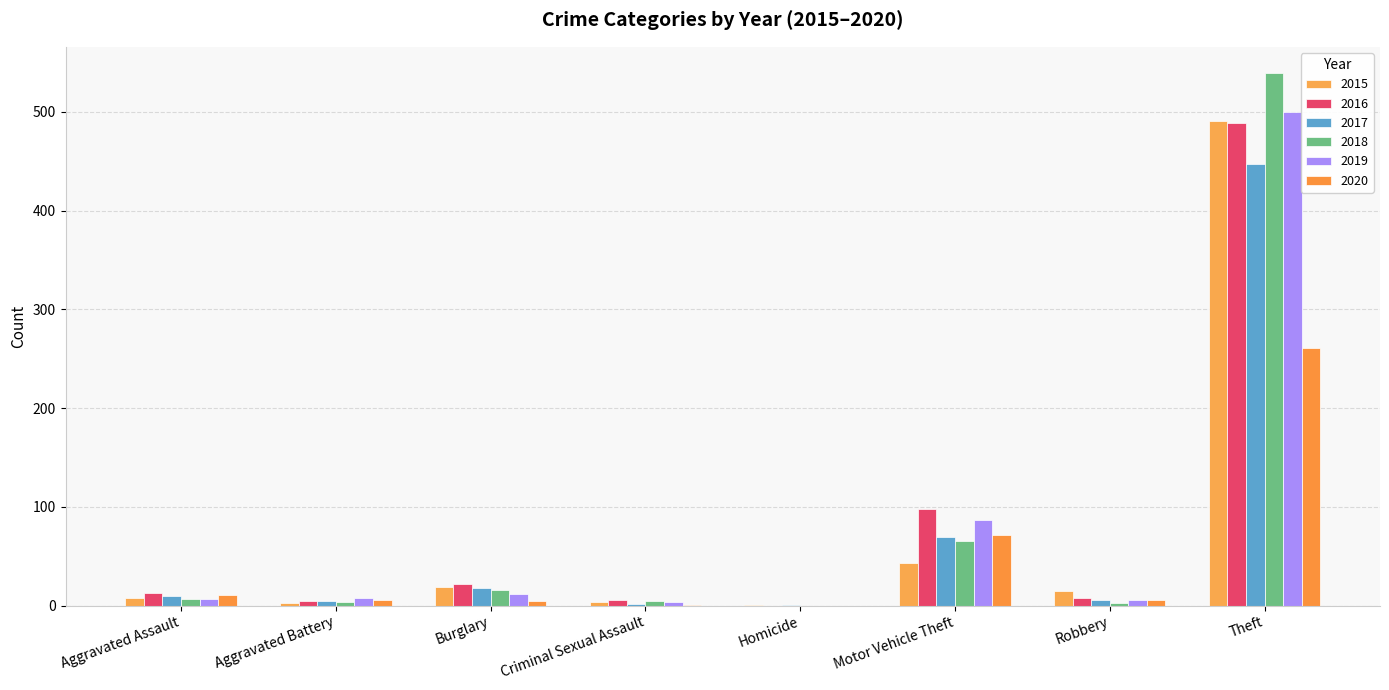

How many groups of bars are there?

8